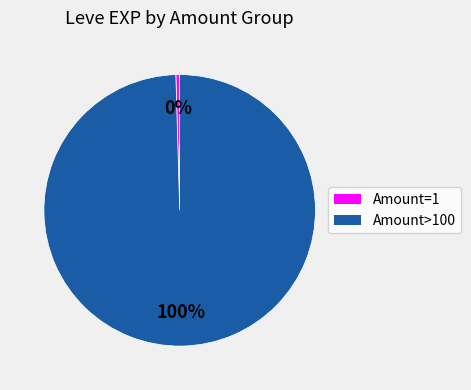

Does any single category account for the majority?

Yes